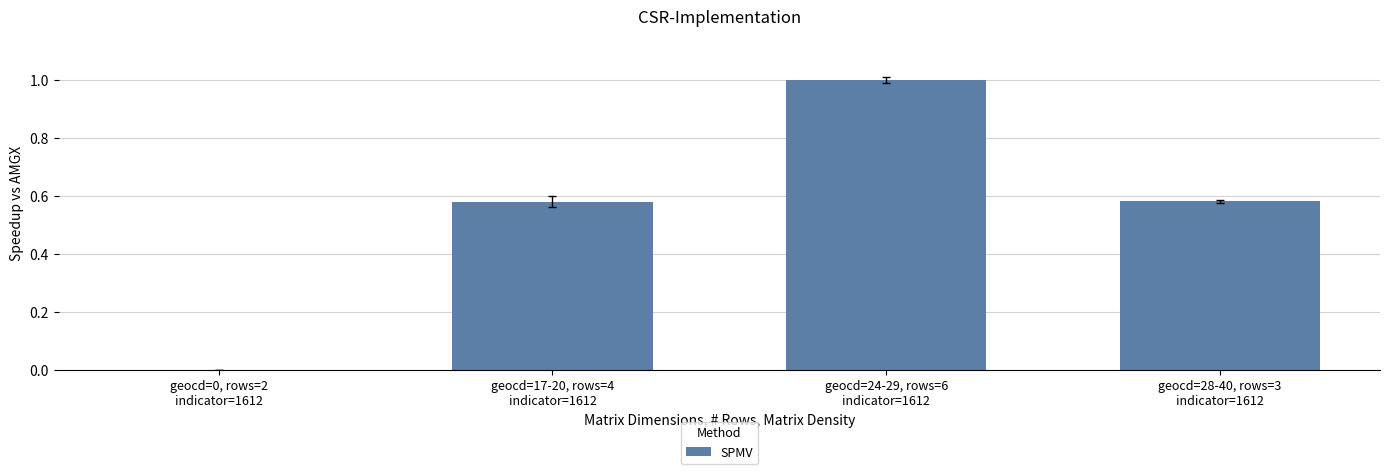

Are the bars horizontal?

No